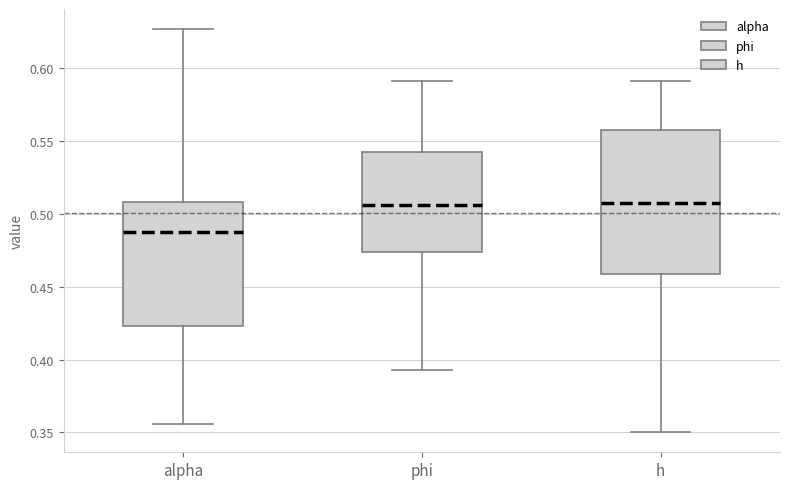

Which box is the tallest, from its lower edge to its upper edge?

h